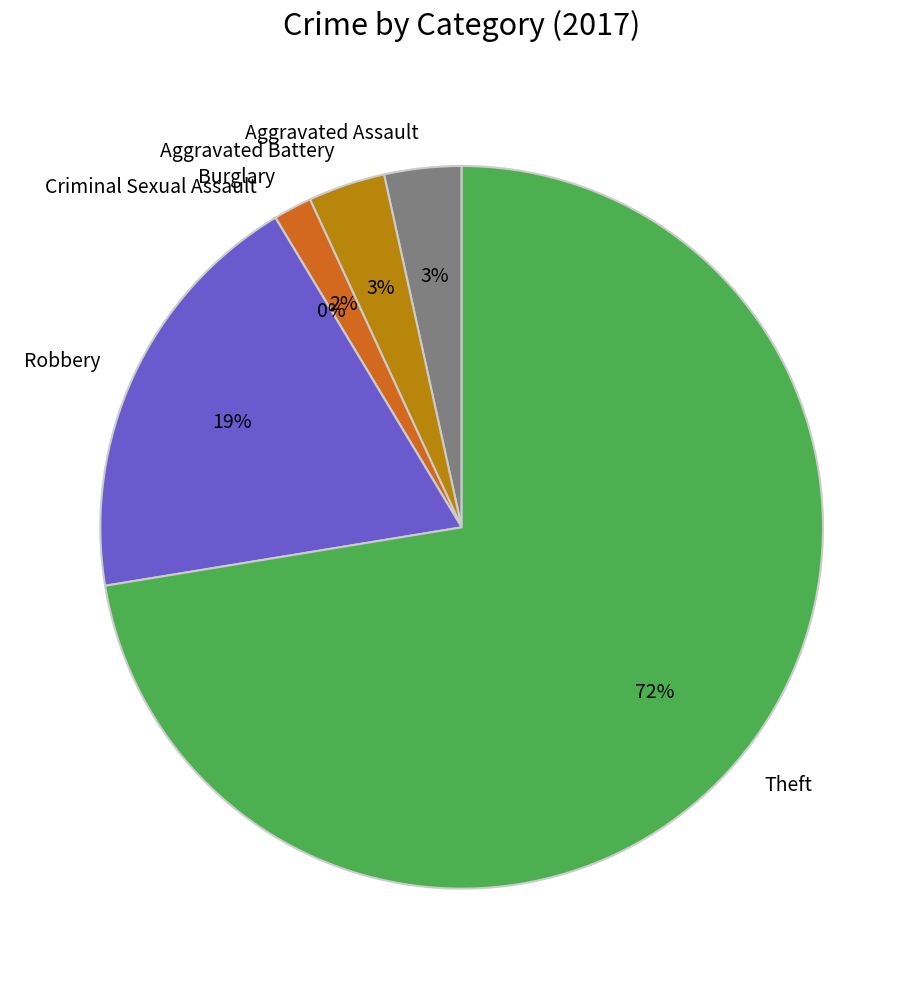

What is the change in value from Aggravated Assault to Theft?

+40